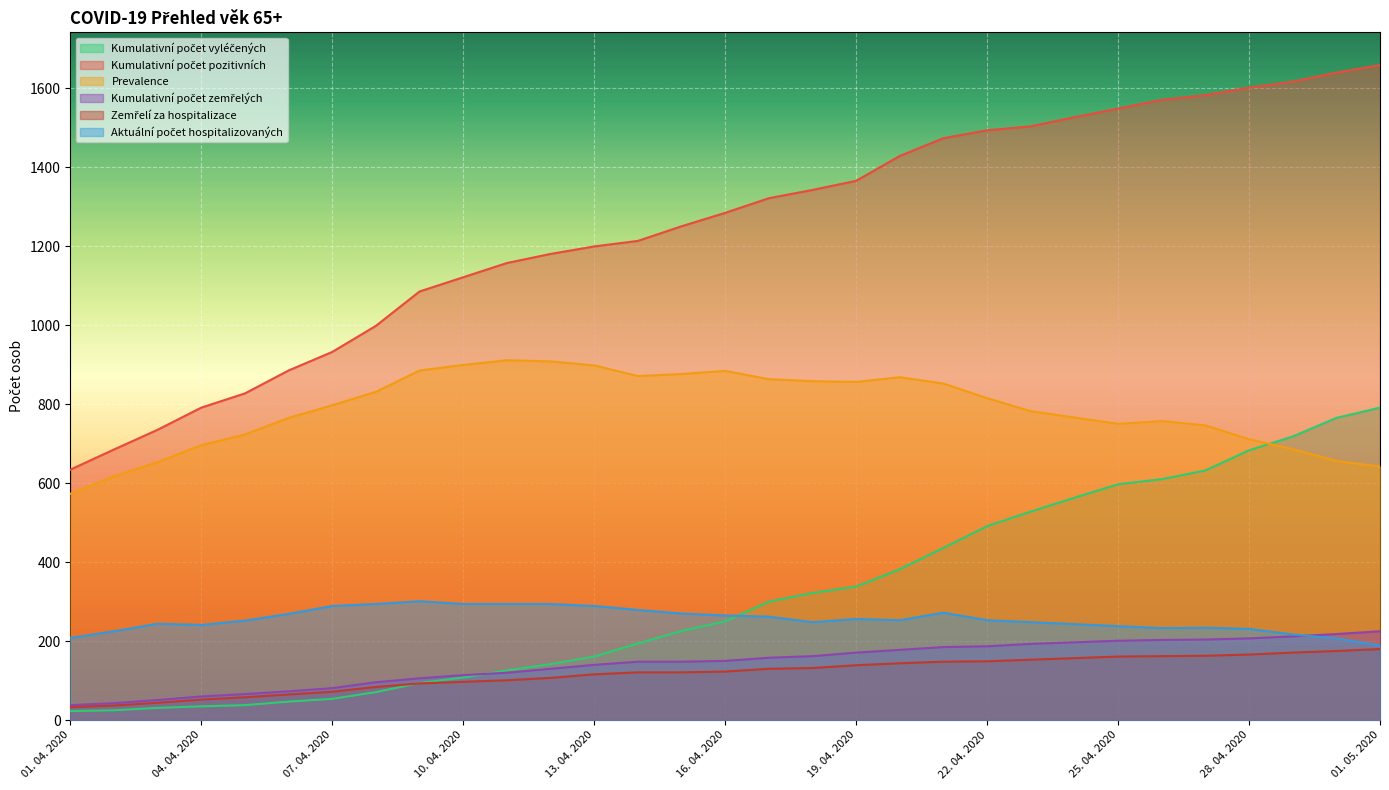

True or false: Kumulativní počet vyléčených has more than 2 interior local peaks.

False